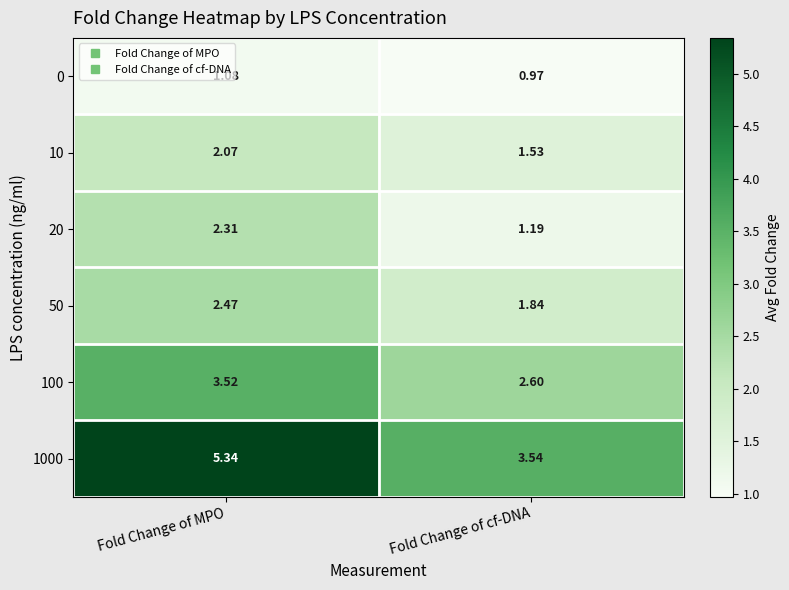

Rank the categories by 0 value from lowest to highest.

Fold Change of cf-DNA, Fold Change of MPO